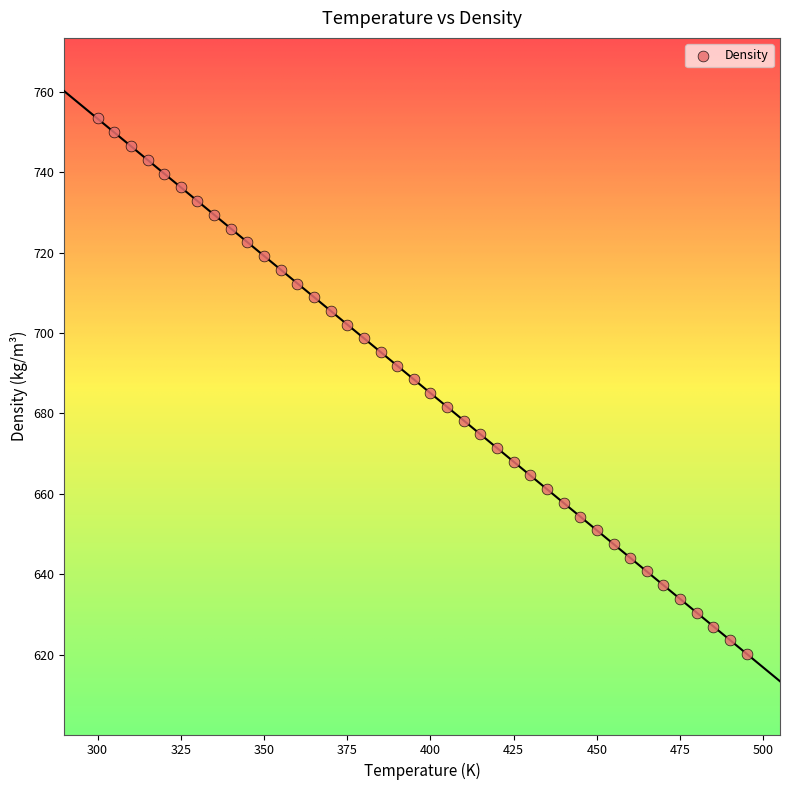

What is the range of Y values (max minus min)?

133.3